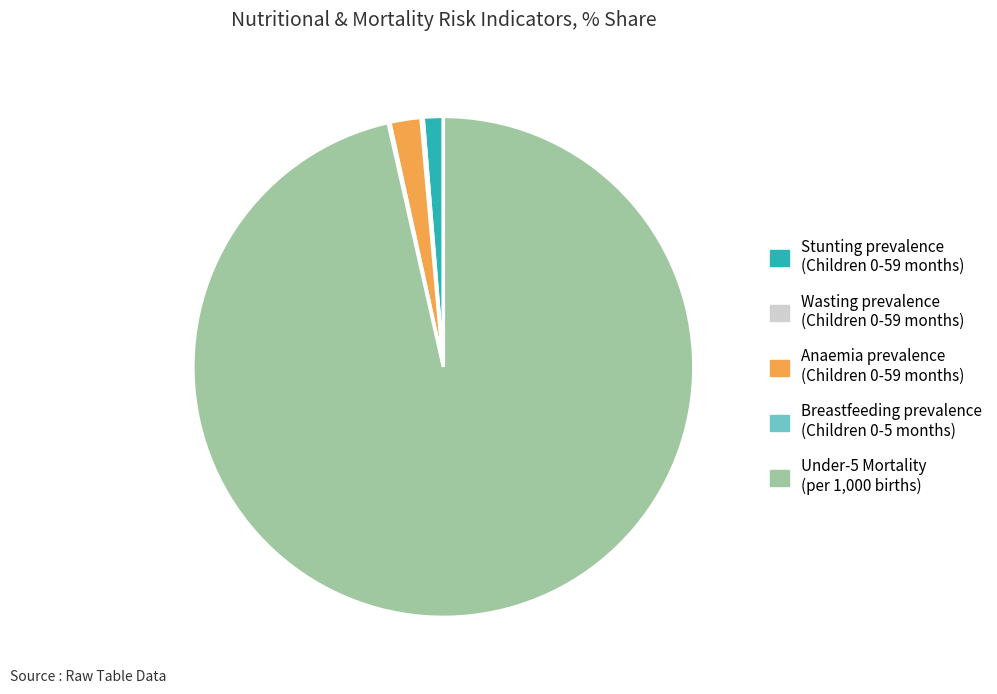

Which slice is the largest?

Under-5 Mortality (per 1,000 births)